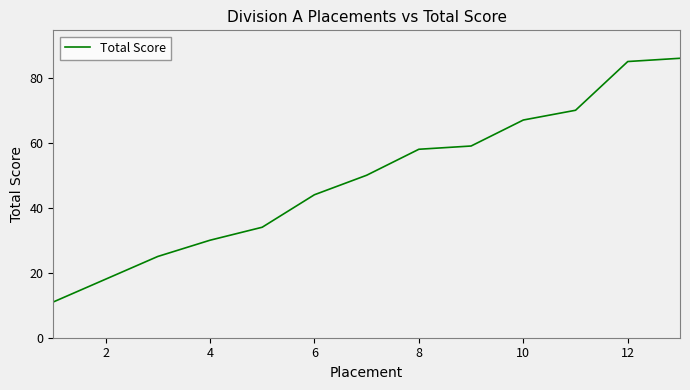

What is the minimum value shown in the chart?

11